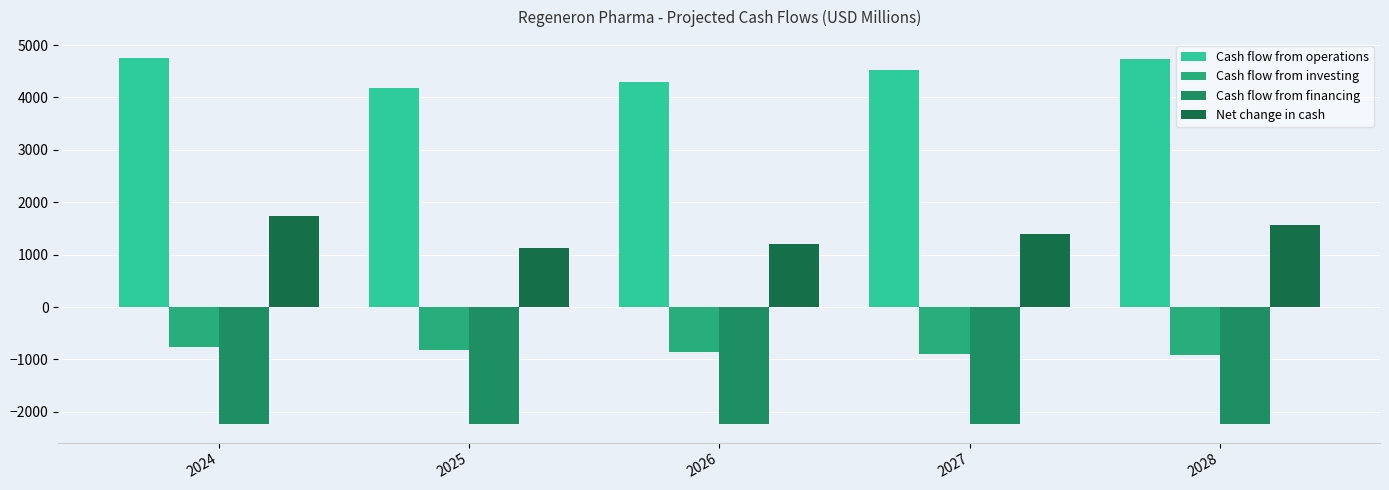

Which series has the largest total across all categories?

Cash flow from operations